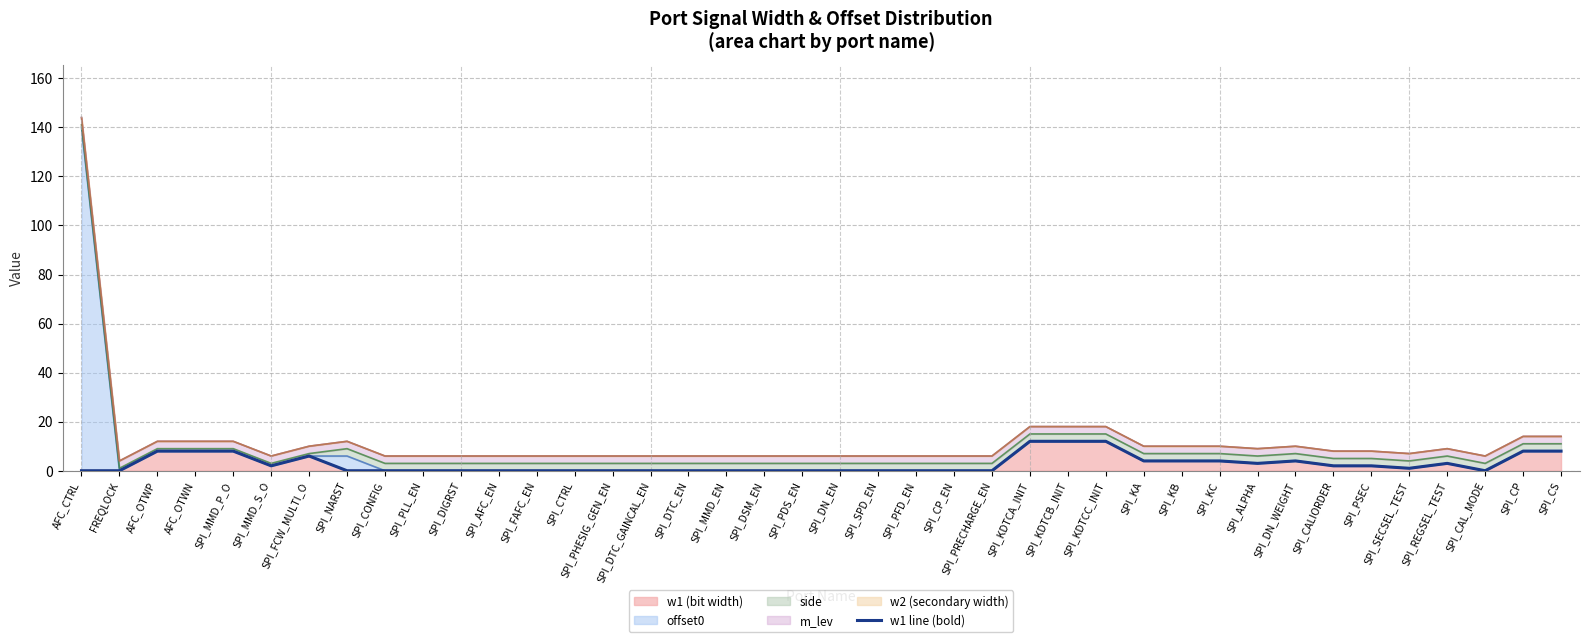

The w1 (bit width) series shows 8 at SPI_CP. True or false?

True